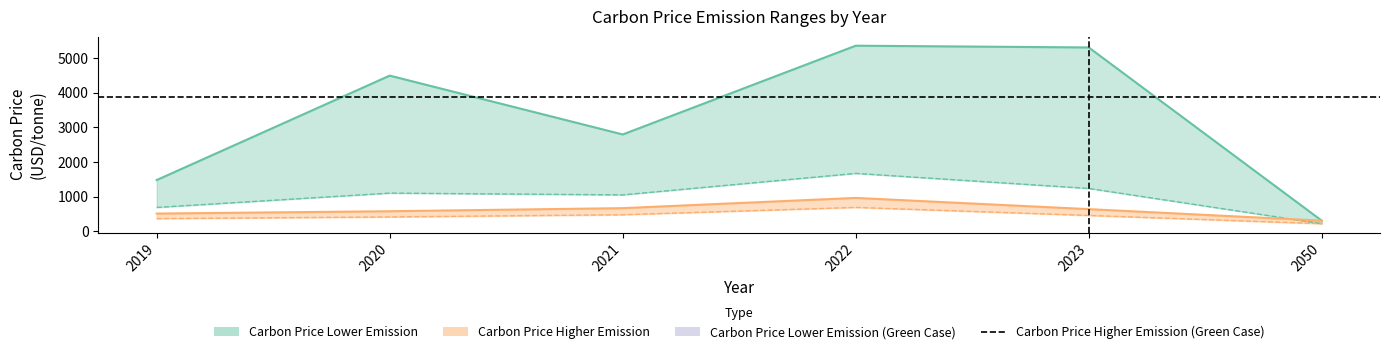

Is it true that Carbon Price Higher Emission (Green Case) equals 0.3 at 2023?

False